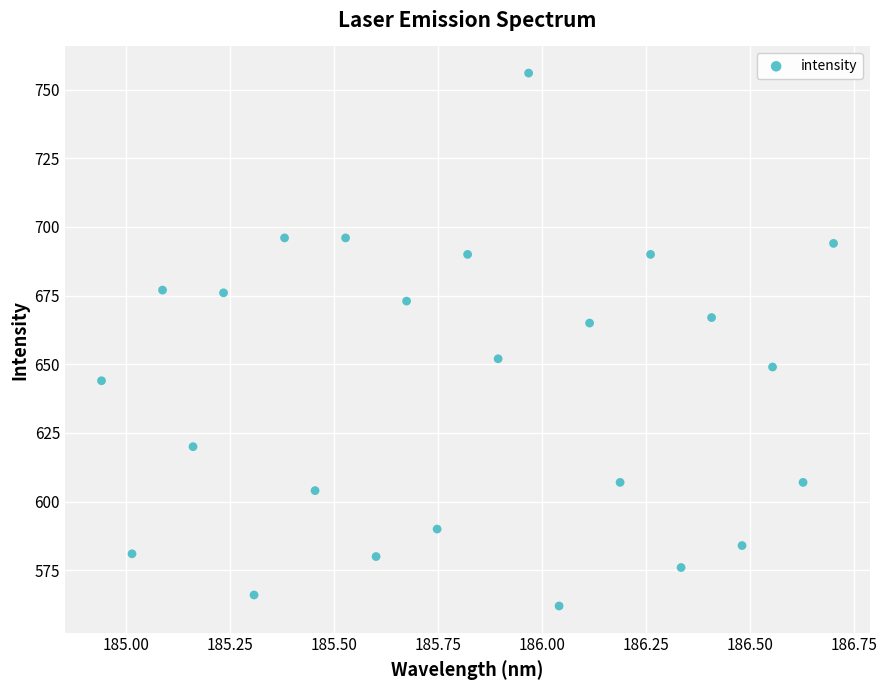

What is the range of Y values (max minus min)?

194